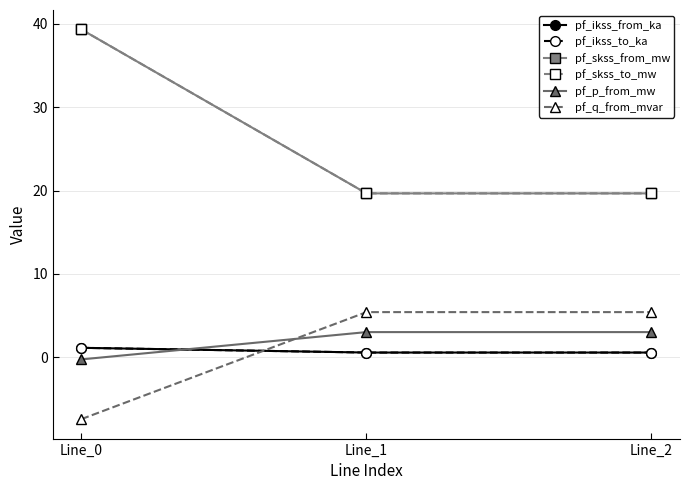

What is the value of the pf_p_from_mw point at the 1st from the left?

-0.3